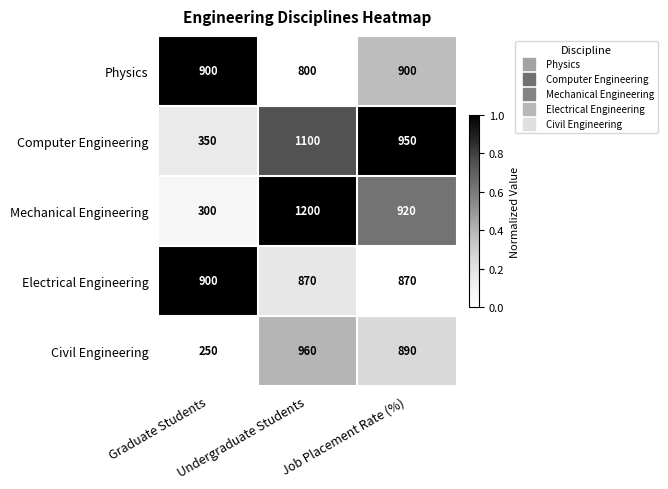

Which series has the widest spread of values?

Mechanical Engineering